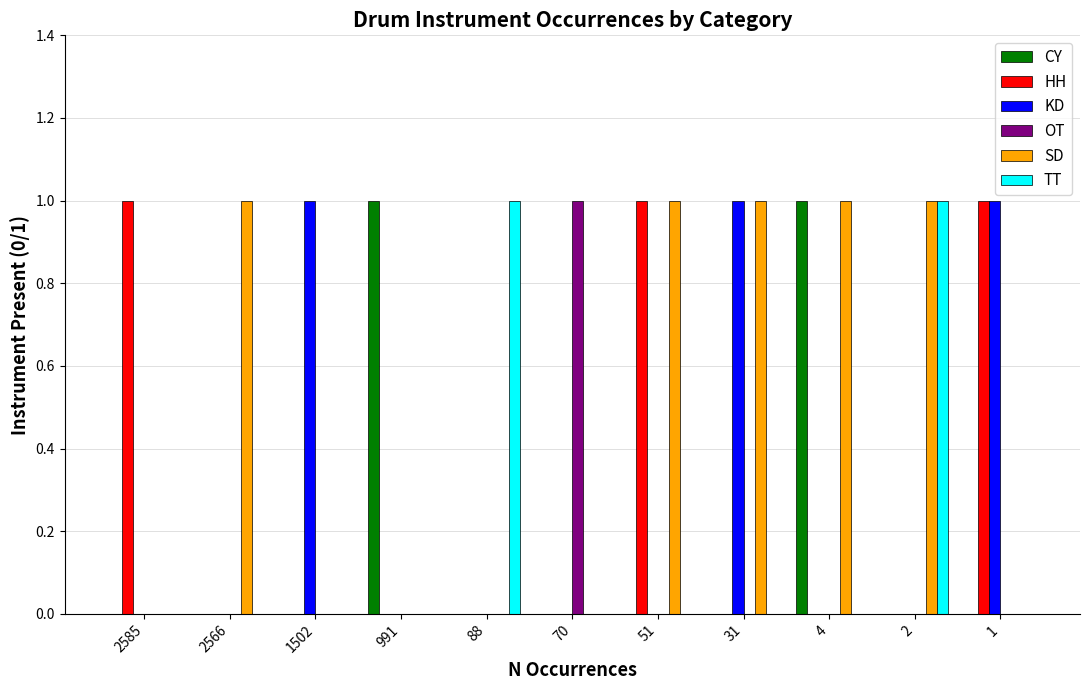

Which series changed the most between 2566 and 4?

CY